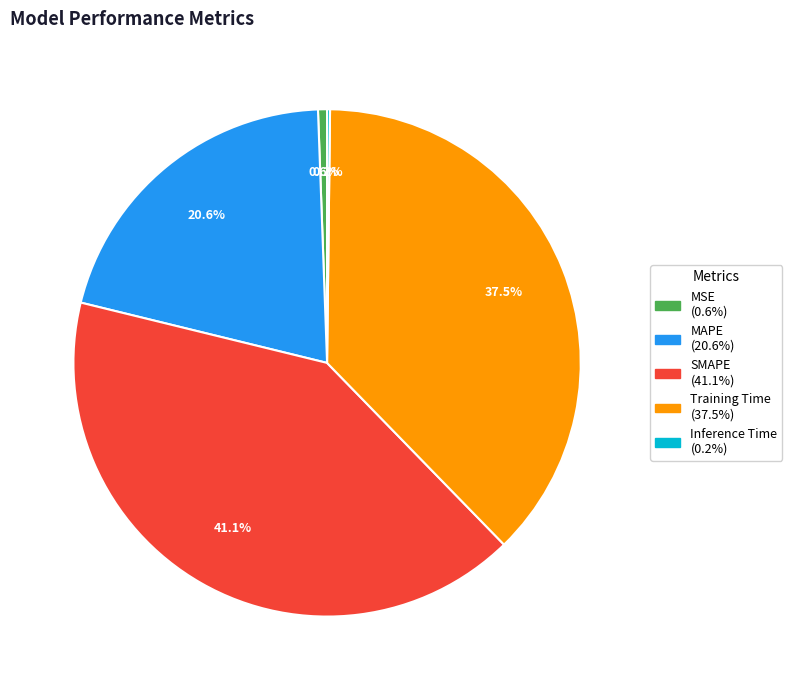

Is it true that MSE is 1% of the pie?

True